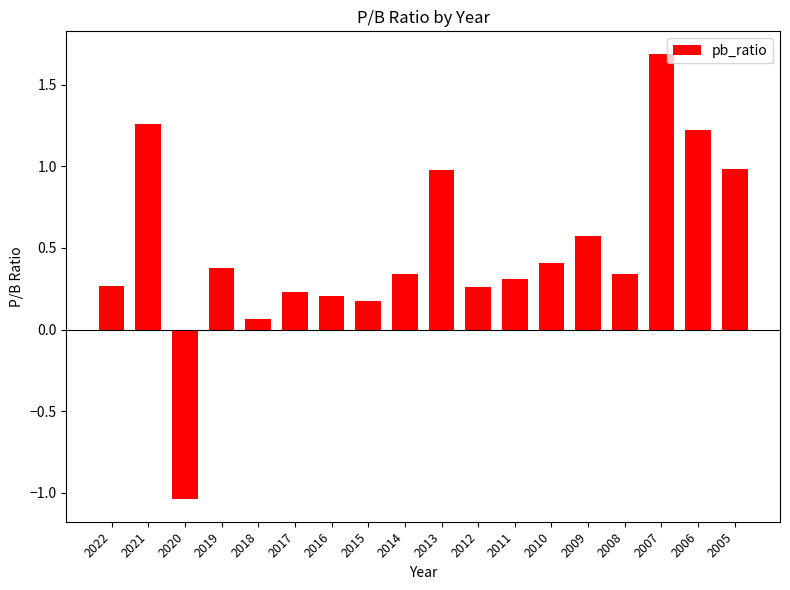

What is the difference between the maximum and minimum values?

2.7